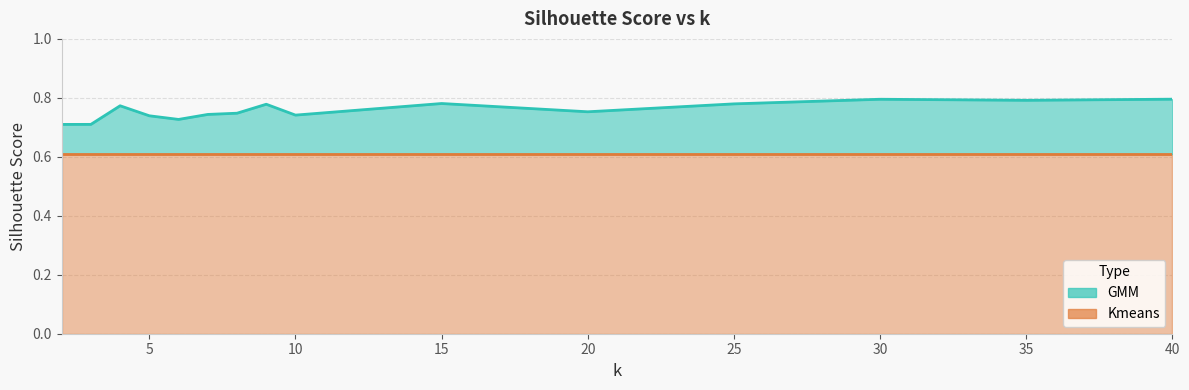

True or false: the data shows 0.4 at 15.

False